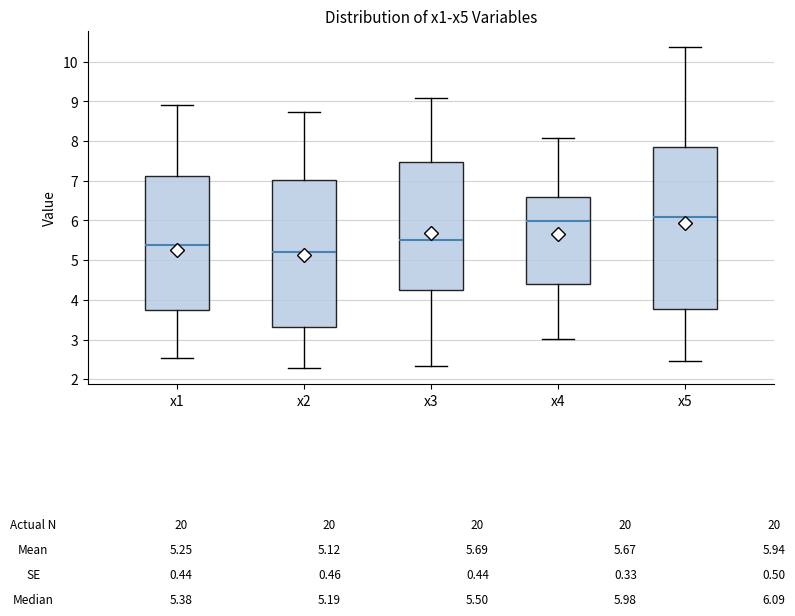

Which box is the tallest, from its lower edge to its upper edge?

x5